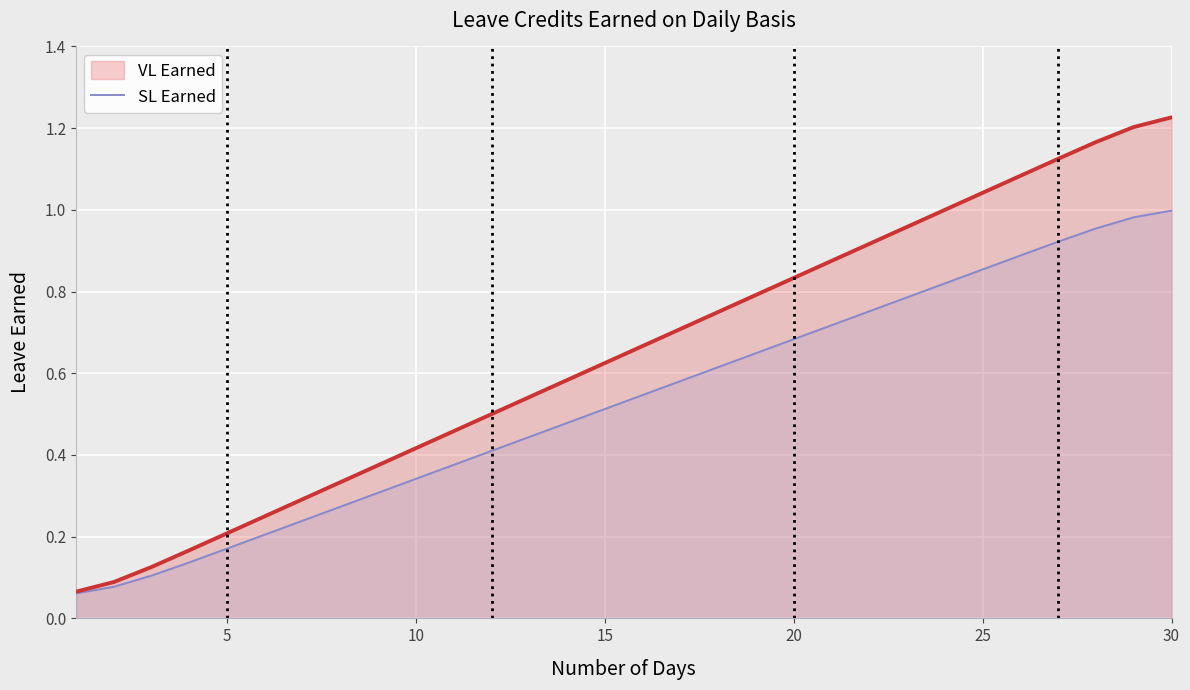

Which series has the widest spread of values?

VL Earned